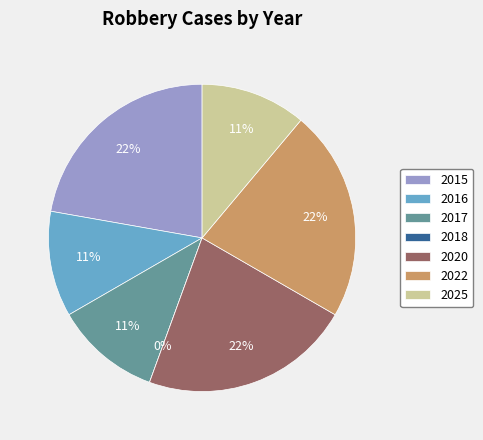

How many slices are in this pie chart?

7